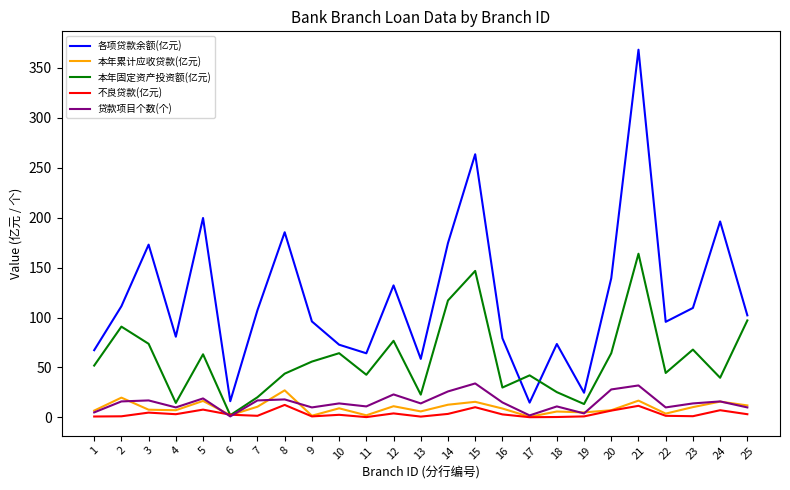

True or false: 各项贷款余额(亿元) and 贷款项目个数(个) intersect in this chart.

False